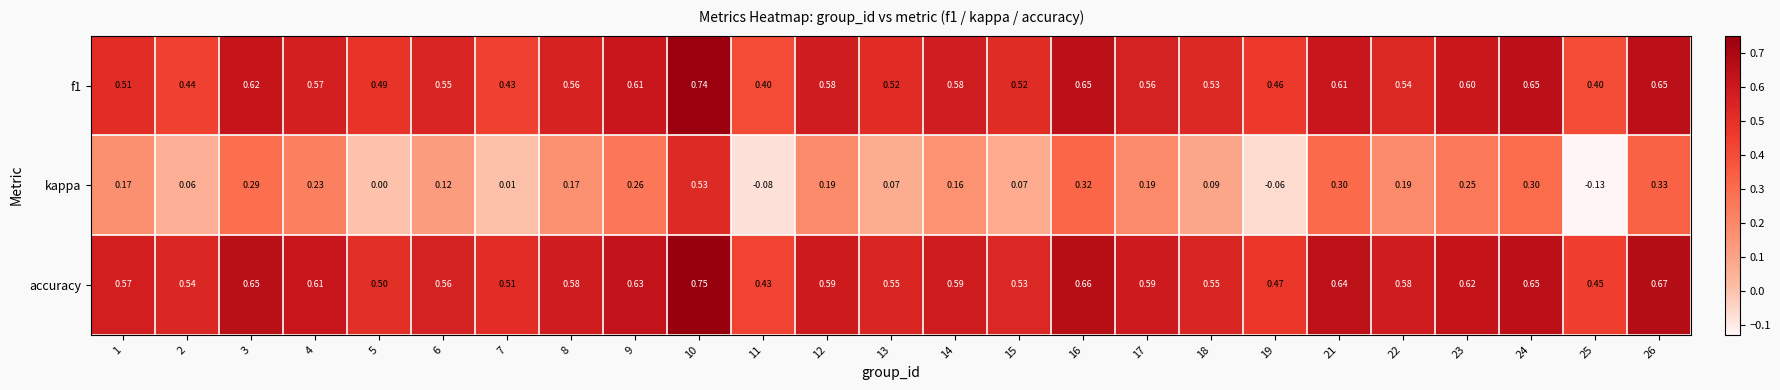

Is the value of f1 at 25 greater than the value of kappa at 11?

Yes